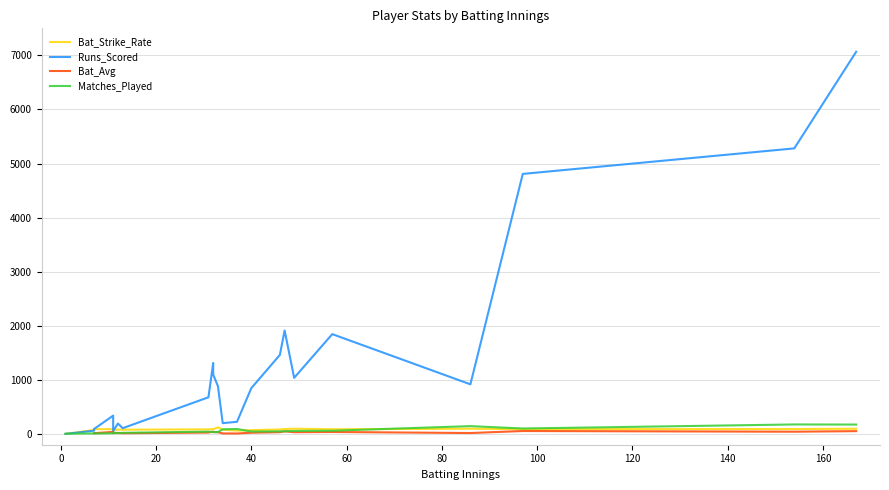

At how many categories does at least one series exceed 6729?

1